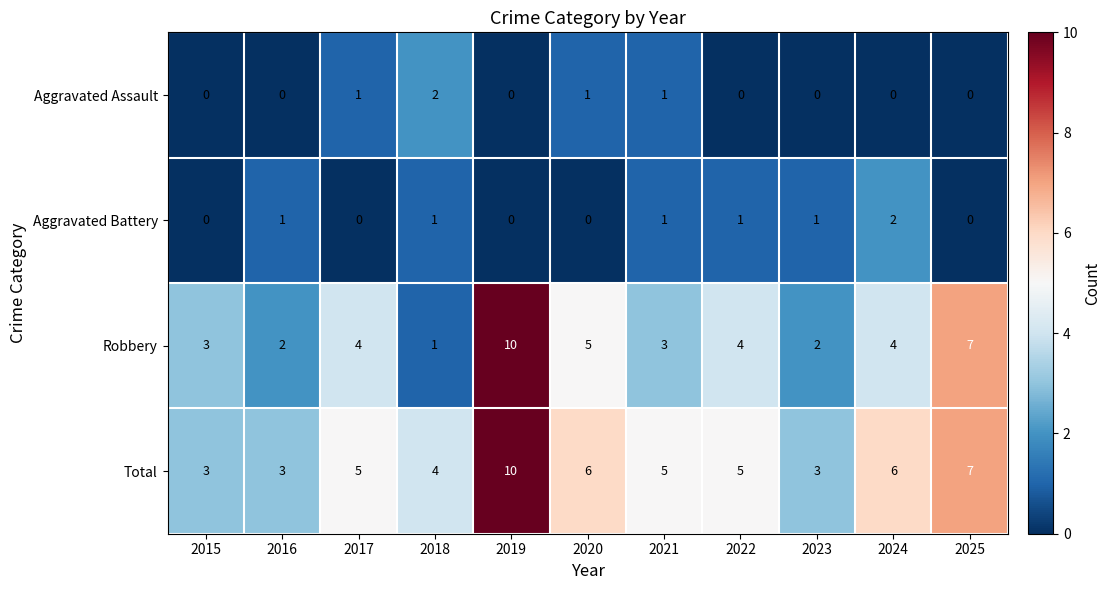

Count the Aggravated Battery values in the range 0 to 1.

10